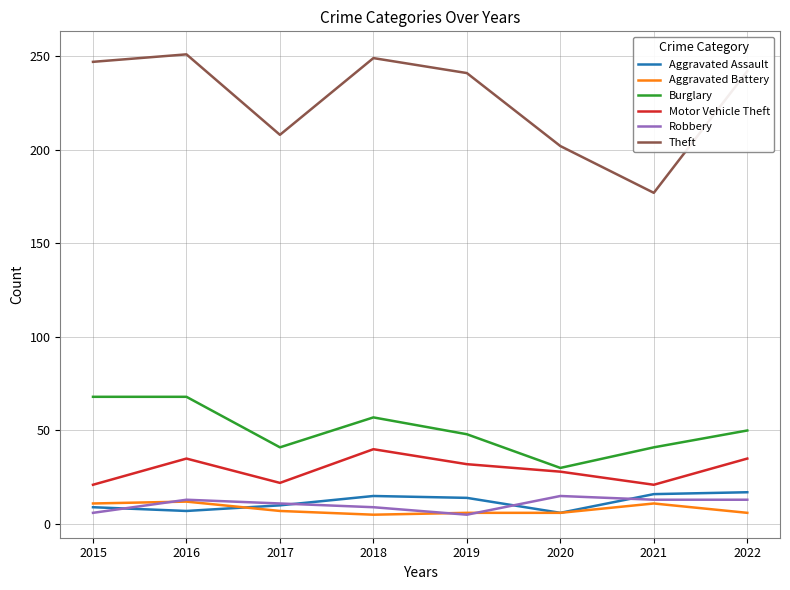

True or false: Robbery and Burglary cross at least once.

False